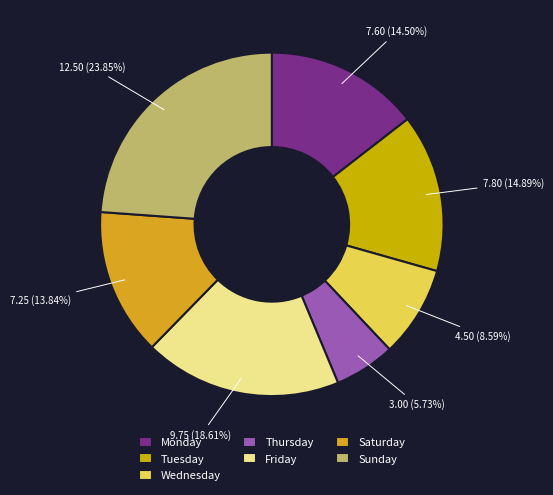

To the nearest percent, what is the combined percentage of Friday and Thursday?

24%